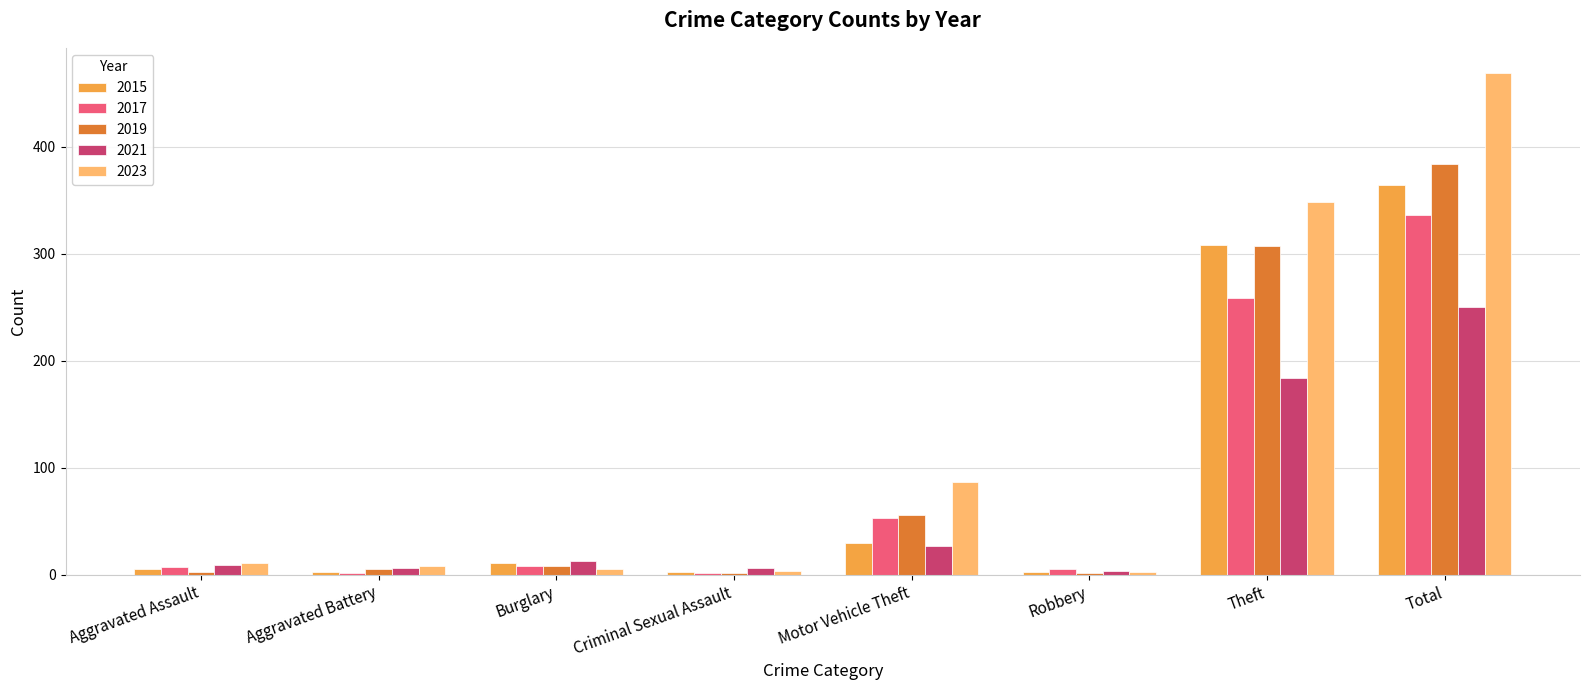

What is the sum of all 2017 values?

672